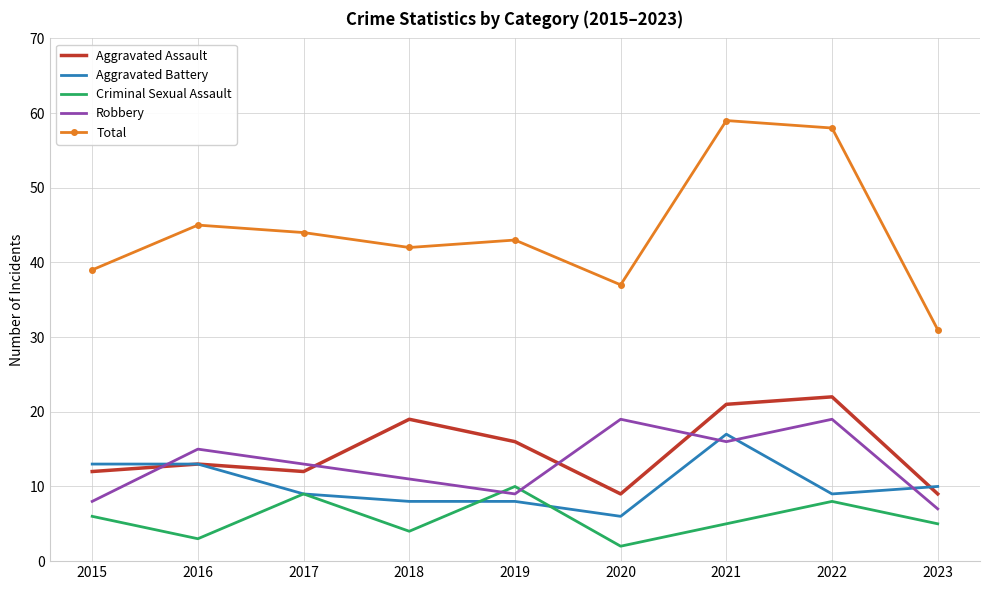

Is the value of Robbery at 2018 greater than the value of Criminal Sexual Assault at 2022?

Yes